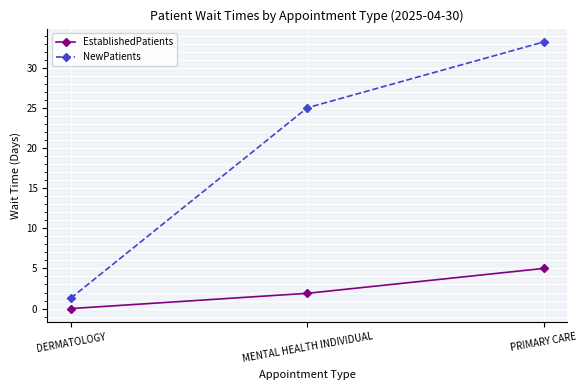

What is the sum of all EstablishedPatients values?

6.9